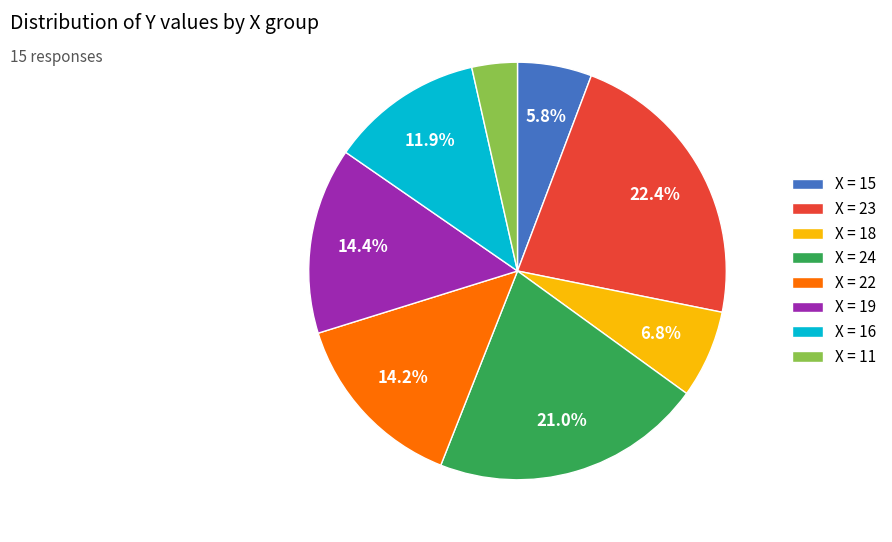

What percentage is NOT represented by X = 15?

94.2%